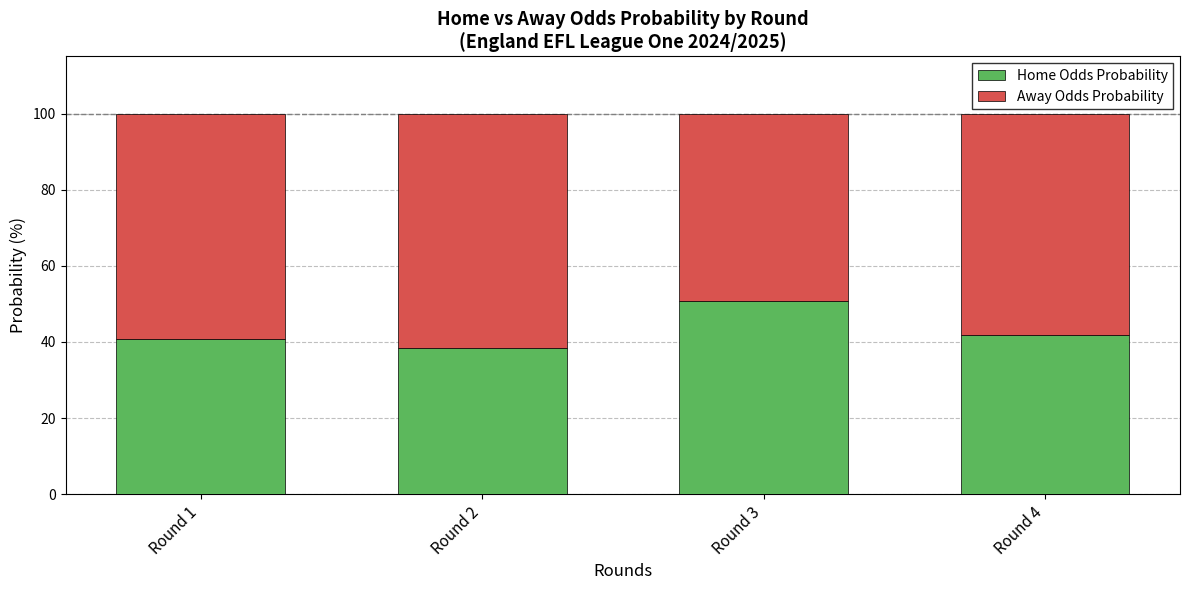

True or false: Home Odds Probability has a value of 50.8 at Round 3.

True